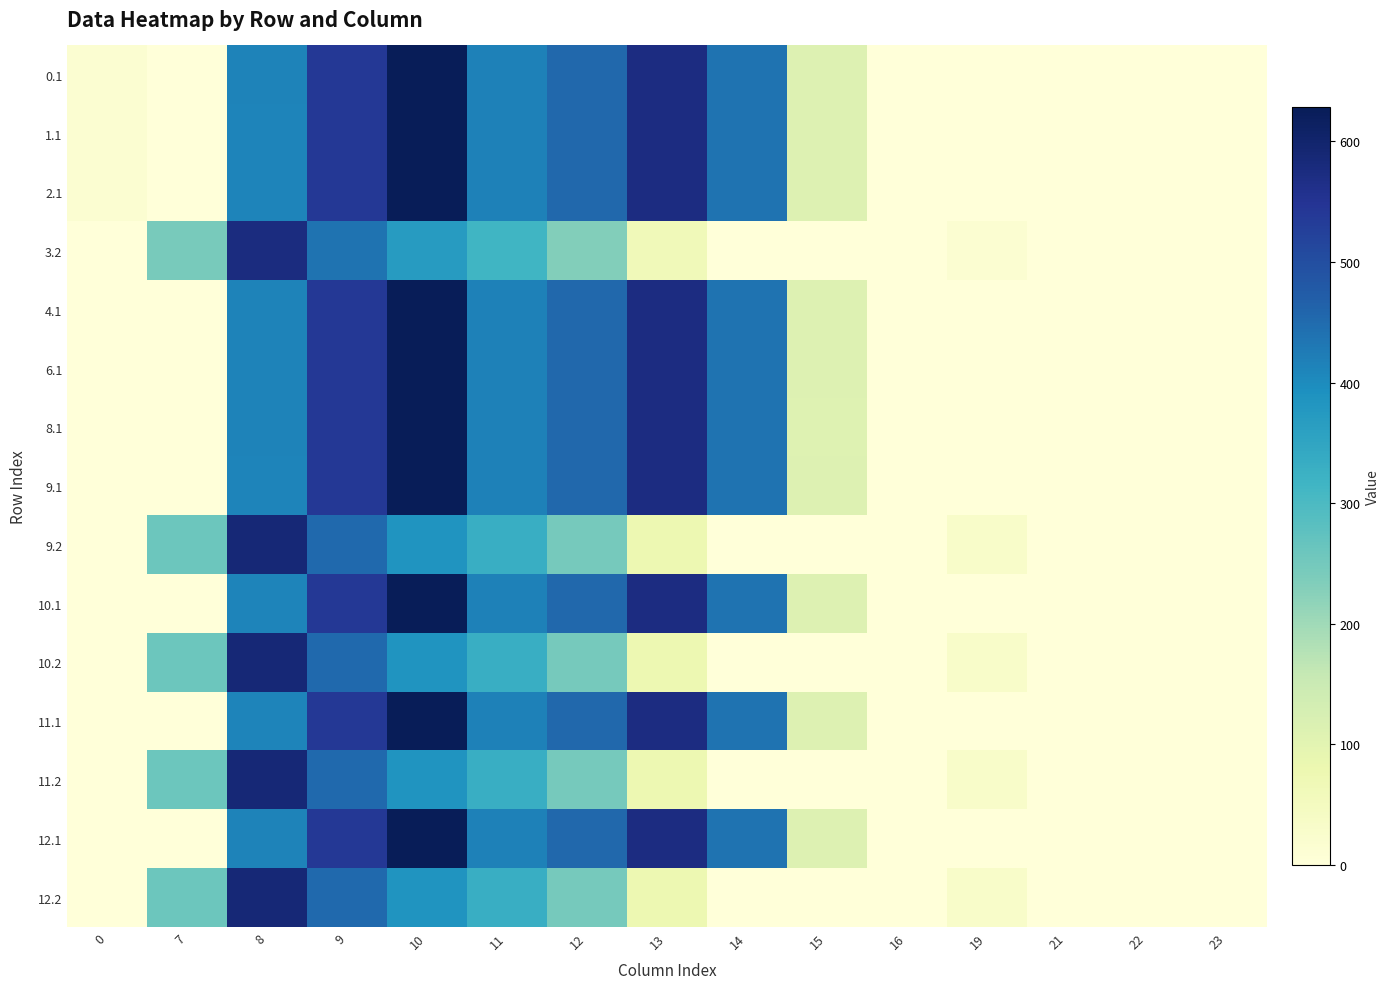

Reading right to left, what are all the values shown in this chart?

0.1: 23=0.0	22=0.0	21=0.0	19=0.0	16=0.0	15=111.1	14=438.6	13=574.0	12=454.8	11=415.4	10=628.1	9=542.1	8=412.6	7=0.0	0=15.4
1.1: 23=0.0	22=0.0	21=0.0	19=0.0	16=0.0	15=111.1	14=438.6	13=574.0	12=456.1	11=415.4	10=628.1	9=542.1	8=411.2	7=0.0	0=15.4
2.1: 23=0.0	22=0.0	21=0.0	19=0.0	16=0.0	15=111.1	14=438.6	13=574.0	12=456.1	11=415.4	10=628.1	9=542.1	8=411.2	7=0.0	0=15.4
3.2: 23=0.0	22=0.0	21=0.0	19=15.9	16=0.0	15=0.0	14=0.0	13=62.6	12=232.2	11=316.1	10=369.5	9=438.1	8=574.2	7=244.9	0=0.0
4.1: 23=0.0	22=0.0	21=0.0	19=0.0	16=0.0	15=111.1	14=438.6	13=572.7	12=456.1	11=415.4	10=628.1	9=542.1	8=412.6	7=0.0	0=0.0
6.1: 23=0.0	22=0.0	21=0.0	19=0.0	16=0.0	15=111.1	14=437.3	13=574.0	12=456.1	11=415.4	10=628.1	9=542.1	8=412.6	7=0.0	0=0.0
8.1: 23=0.0	22=0.0	21=0.0	19=0.0	16=0.0	15=109.7	14=438.6	13=574.0	12=456.1	11=415.4	10=628.1	9=542.1	8=412.6	7=0.0	0=0.0
9.1: 23=0.0	22=0.0	21=0.0	19=0.0	16=0.0	15=111.1	14=438.6	13=574.0	12=456.1	11=415.4	10=628.1	9=542.1	8=411.2	7=0.0	0=0.0
9.2: 23=0.0	22=0.0	21=0.0	19=29.9	16=0.0	15=0.0	14=0.0	13=76.6	12=246.2	11=330.1	10=383.5	9=452.1	8=588.2	7=258.9	0=0.0
10.1: 23=0.0	22=0.0	21=0.0	19=0.0	16=0.0	15=111.1	14=438.6	13=574.0	12=456.1	11=415.4	10=628.1	9=542.1	8=411.2	7=0.0	0=0.0
10.2: 23=0.0	22=0.0	21=0.0	19=29.9	16=0.0	15=0.0	14=0.0	13=76.6	12=246.2	11=330.1	10=383.5	9=452.1	8=588.2	7=258.9	0=0.0
11.1: 23=0.0	22=0.0	21=0.0	19=0.0	16=0.0	15=111.1	14=438.6	13=574.0	12=456.1	11=415.4	10=628.1	9=542.1	8=411.2	7=0.0	0=0.0
11.2: 23=0.0	22=0.0	21=0.0	19=29.9	16=0.0	15=0.0	14=0.0	13=76.6	12=246.2	11=330.1	10=383.5	9=452.1	8=588.2	7=258.9	0=0.0
12.1: 23=0.0	22=0.0	21=0.0	19=0.0	16=0.0	15=111.1	14=438.6	13=572.7	12=456.1	11=415.4	10=628.1	9=542.1	8=412.6	7=0.0	0=0.0
12.2: 23=0.0	22=0.0	21=0.0	19=29.9	16=0.0	15=0.0	14=0.0	13=76.6	12=246.2	11=330.1	10=383.5	9=452.1	8=588.2	7=258.9	0=0.0